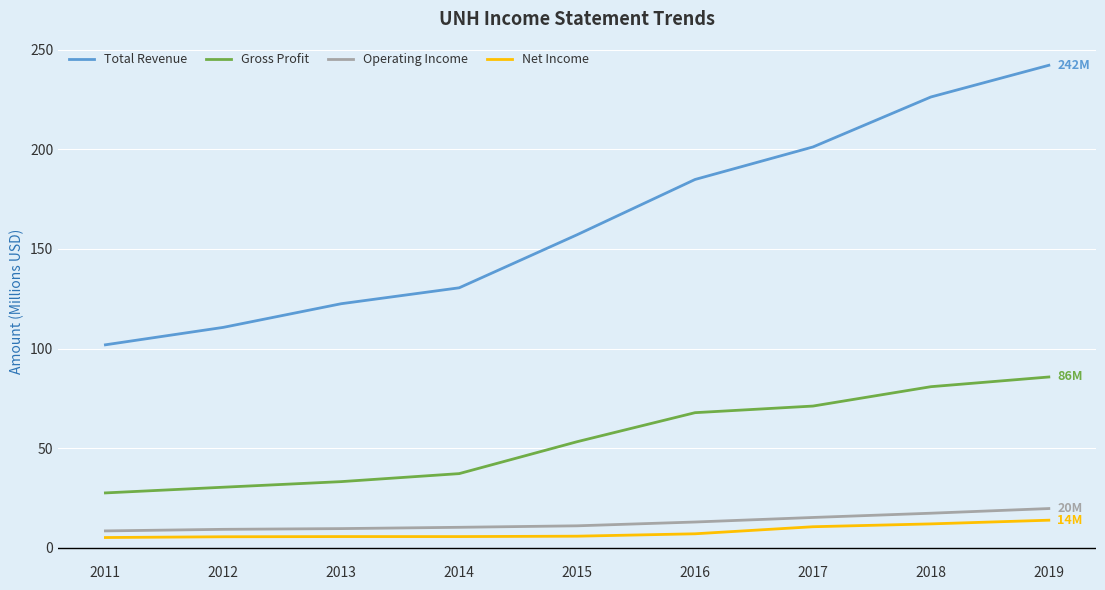

Which series has the largest total across all categories?

Total Revenue